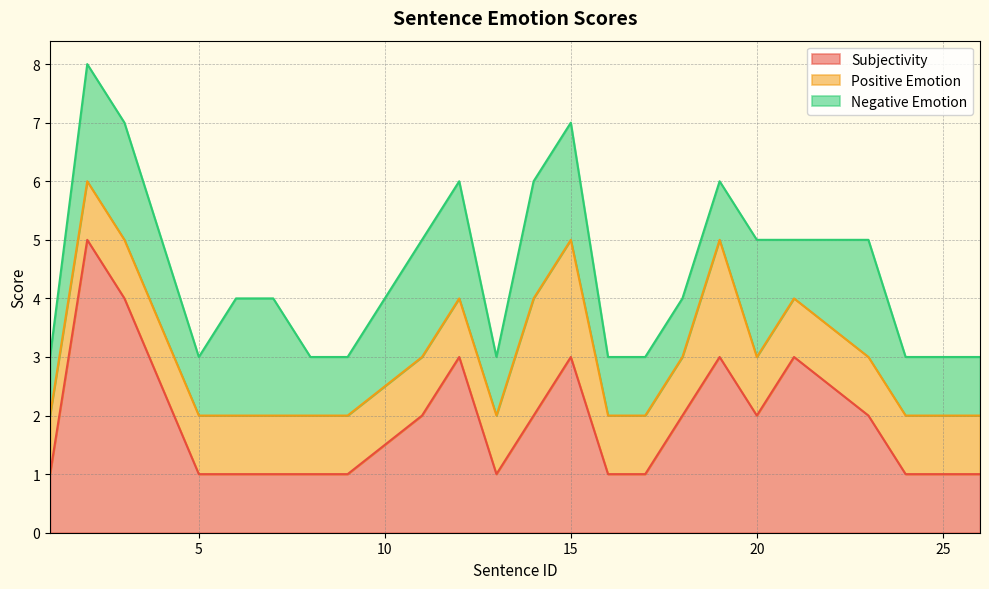

Reading left to right, list all the values displayed in this chart.

Subjectivity: 1	5	4	1	1	1	1	1	2	3	1	2	3	1	1	2	3	2	3	2	1	1
Positive Emotion: 1	1	1	1	1	1	1	1	1	1	1	2	2	1	1	1	2	1	1	1	1	1
Negative Emotion: 1	2	2	1	2	2	1	1	2	2	1	2	2	1	1	1	1	2	1	2	1	1